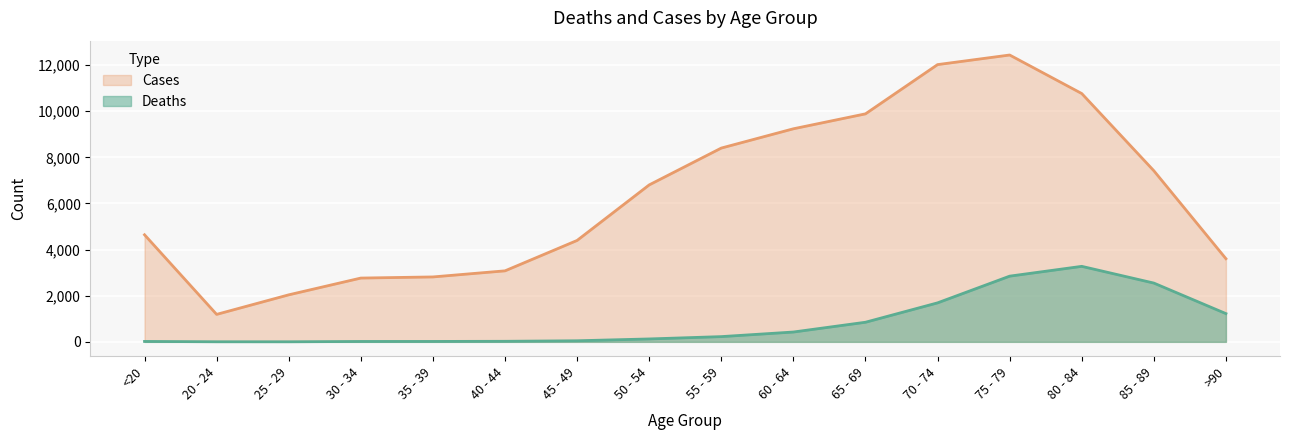

What is the sum of all Cases values?

101482